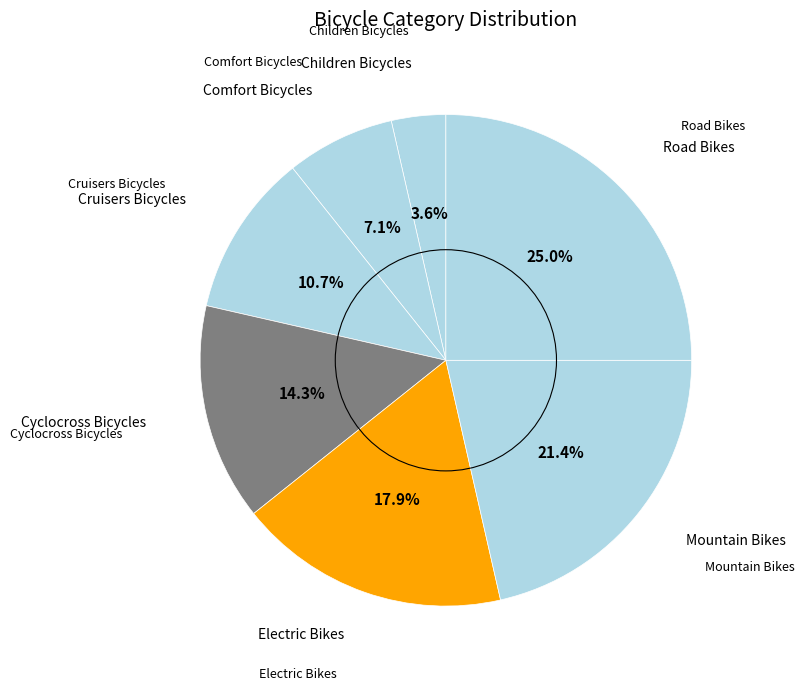

How many slices are in this pie chart?

7